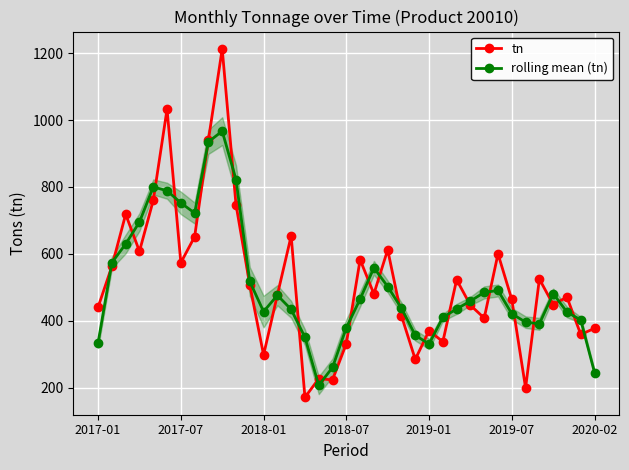

In rolling mean (tn), how many points are higher than both neighbors (excluding endpoints)?

6